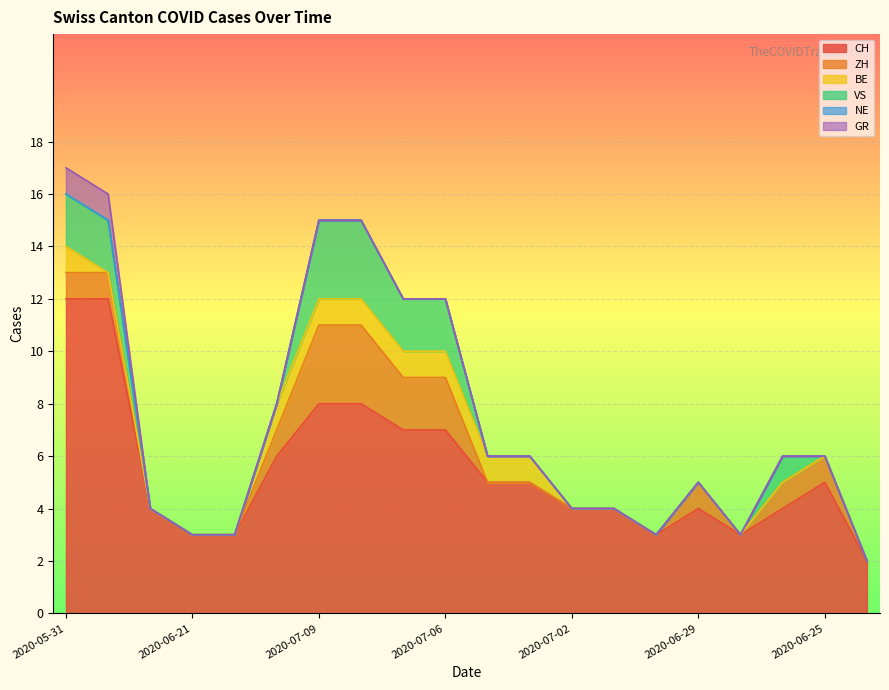

What is the maximum value shown in the chart?

12